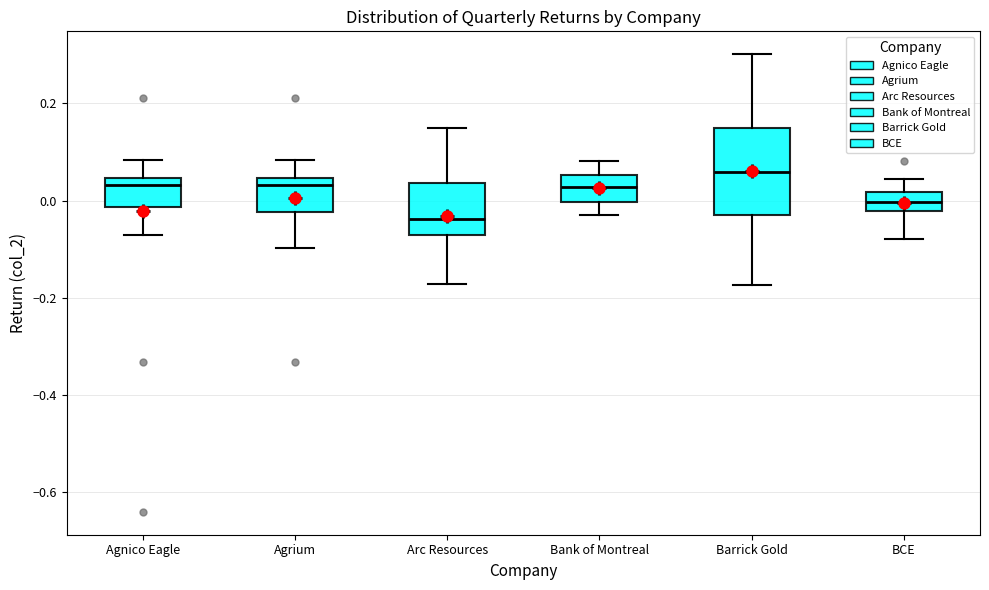

Where does the median line of the box for Arc Resources sit on the y-axis? The values are not printed on the chart, so give them approximately, as read against the axis.

-0.04